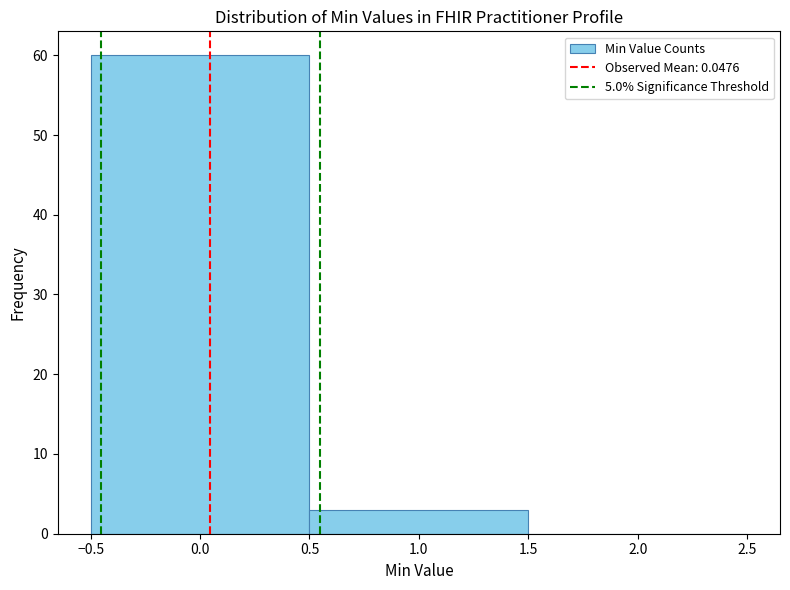

Reading left to right, transcribe this chart: for each bar, give the range it covers on the x-axis and its height. The values are not printed on the chart, so give them approximately, as read against the axis.

-0.5 to 0.5: 60
0.5 to 1.5: 3
1.5 to 2.5: 0